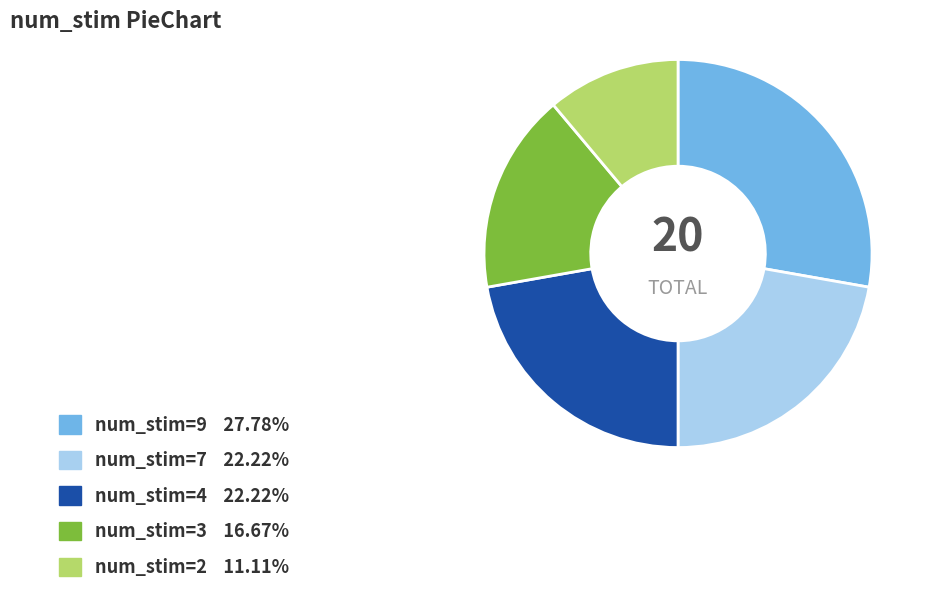

Is there any slice that represents more than half of the pie?

No